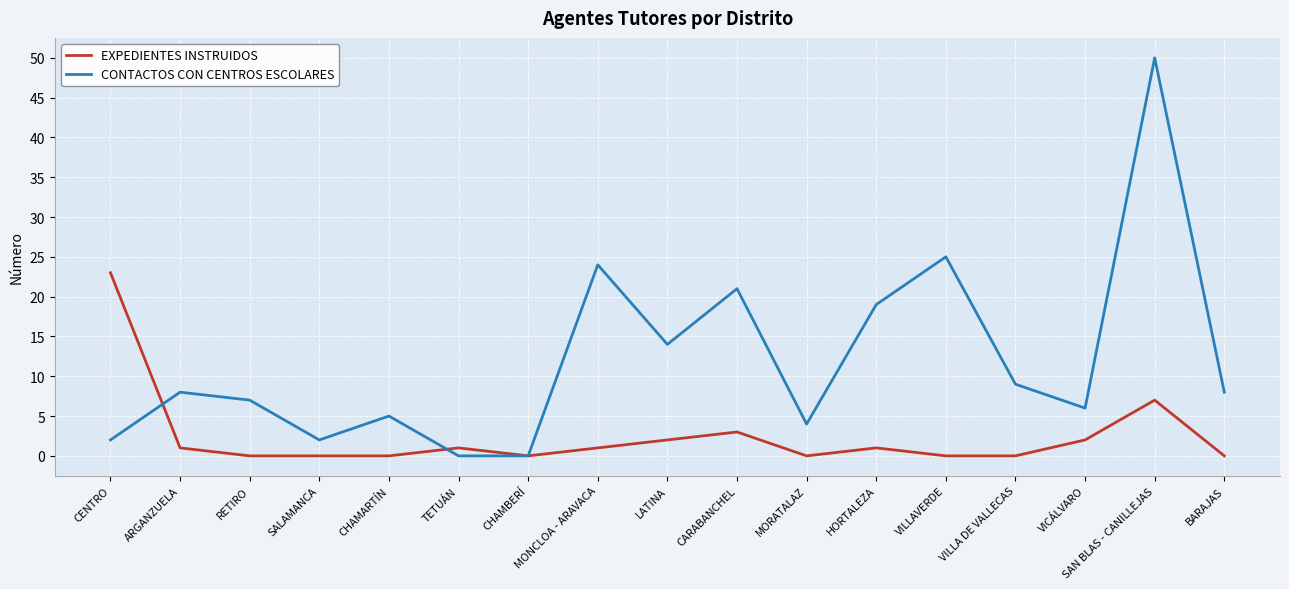

What are all the series names shown in the legend?

EXPEDIENTES INSTRUIDOS, CONTACTOS CON CENTROS ESCOLARES